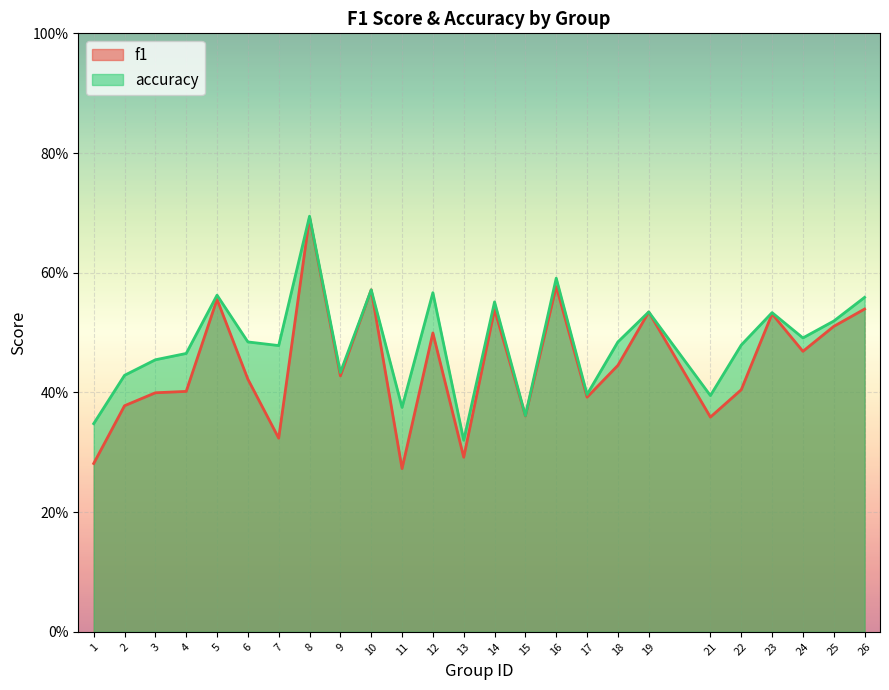

What are all the series names shown in the legend?

f1, accuracy